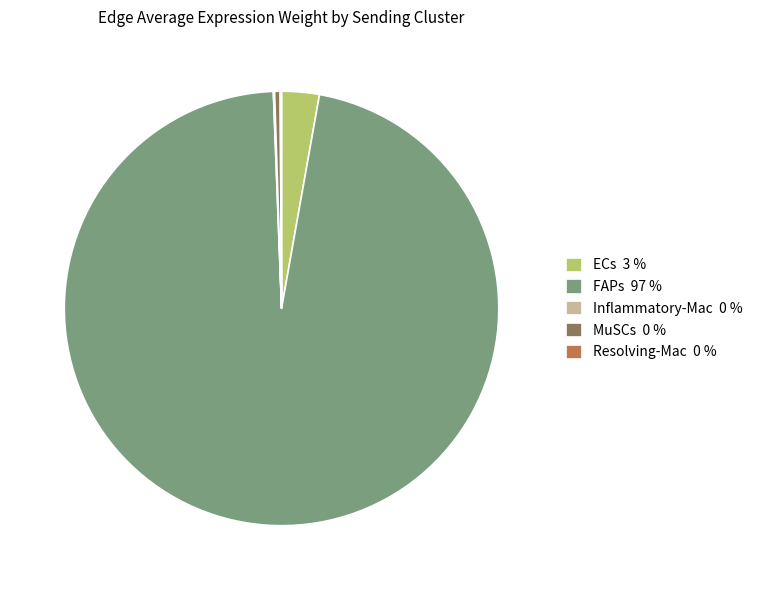

Which slice is the largest?

FAPs